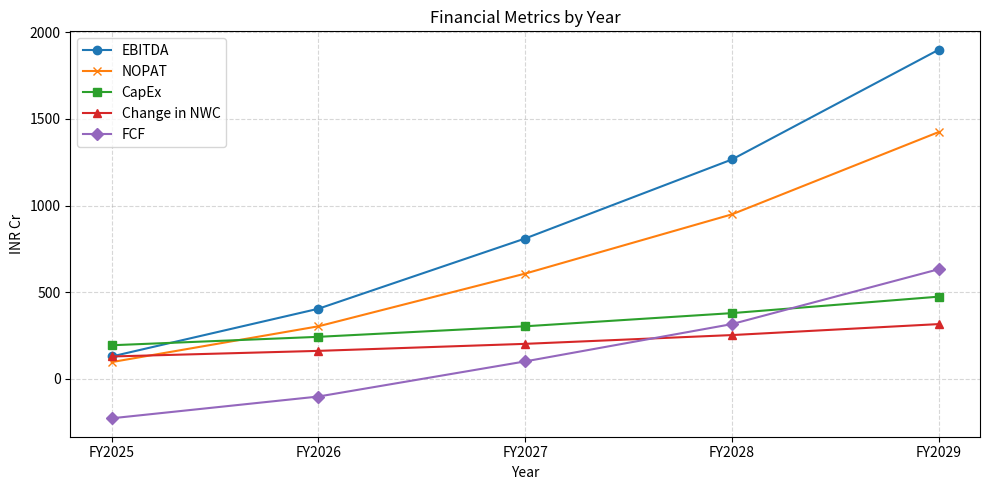

The value of FCF at FY2029 is 826.9. True or false?

False